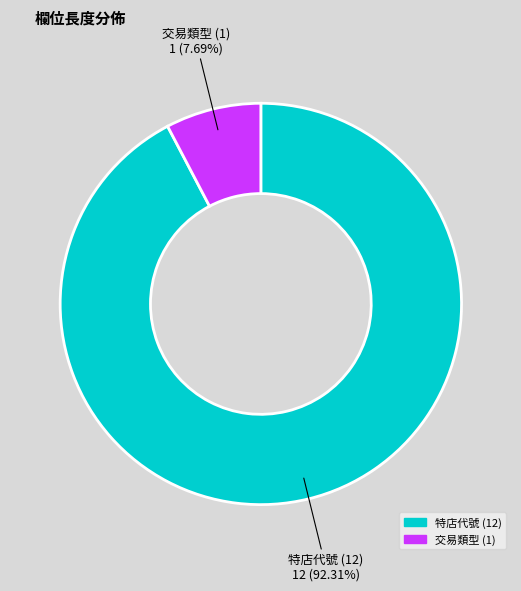

Which slice is the largest?

特店代號 (12)